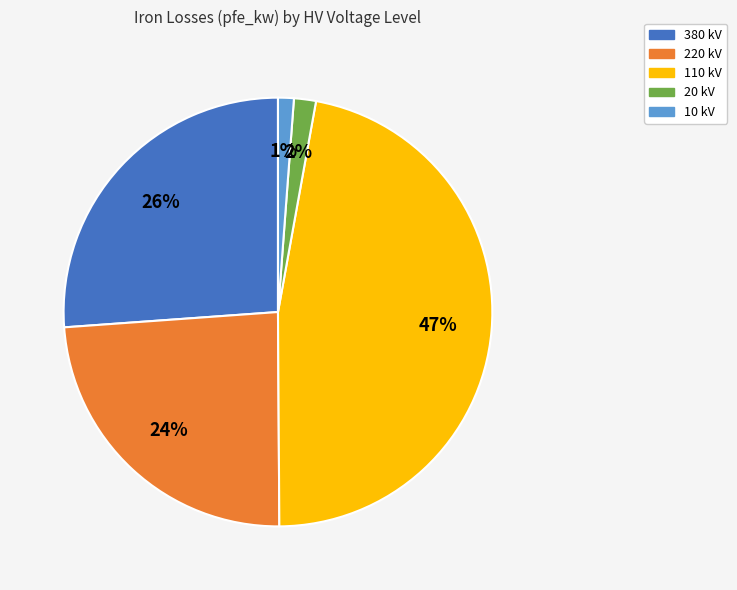

Is there any slice that represents more than half of the pie?

No